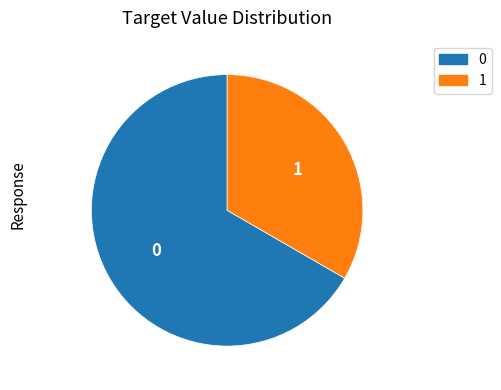

Is there a majority slice in this chart?

Yes